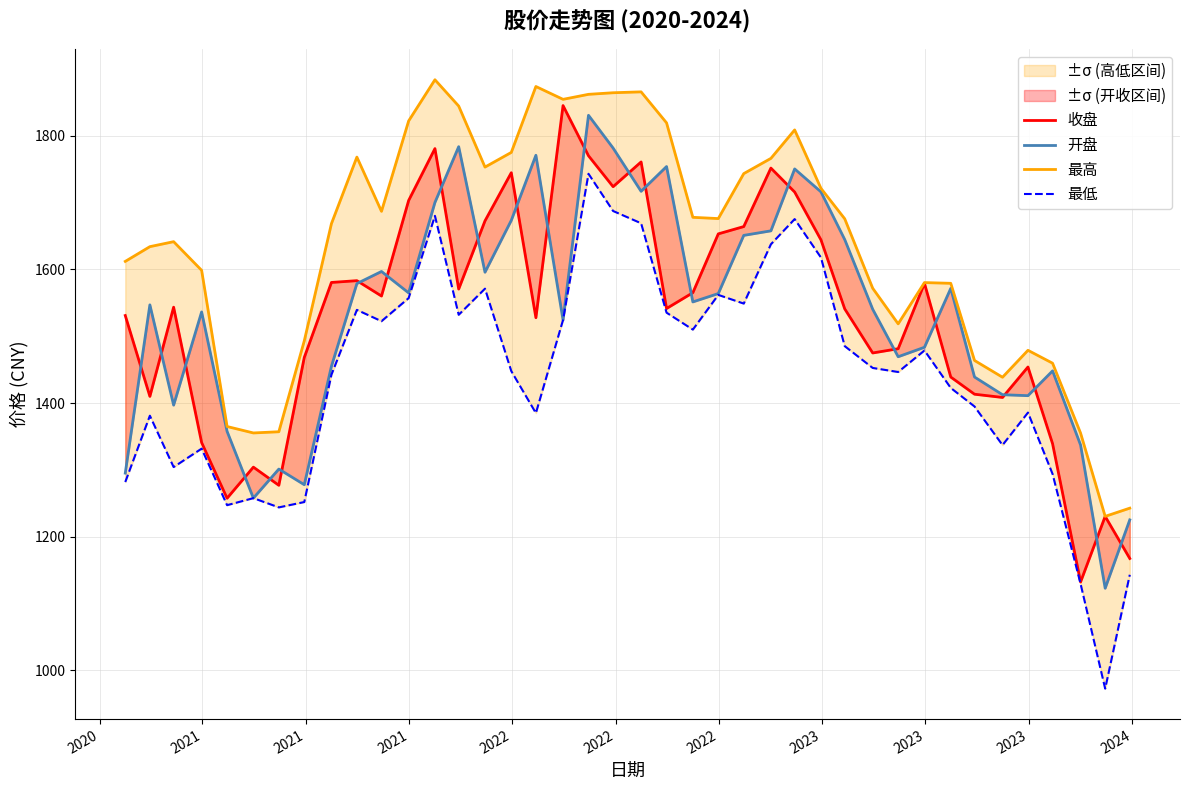

What is the average value of the 开盘 series?

1532.3